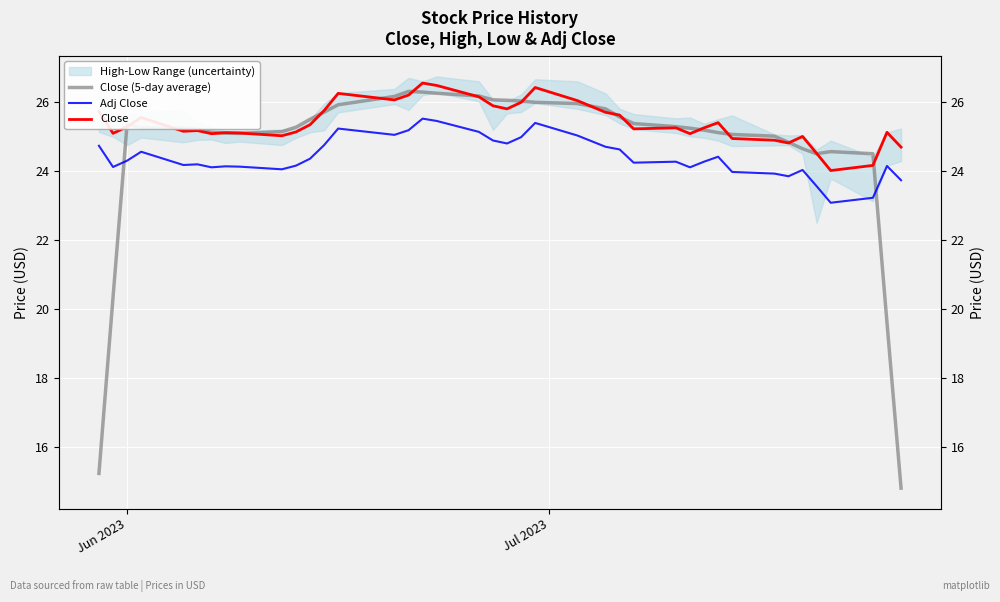

Which series has the largest total across all categories?

Close